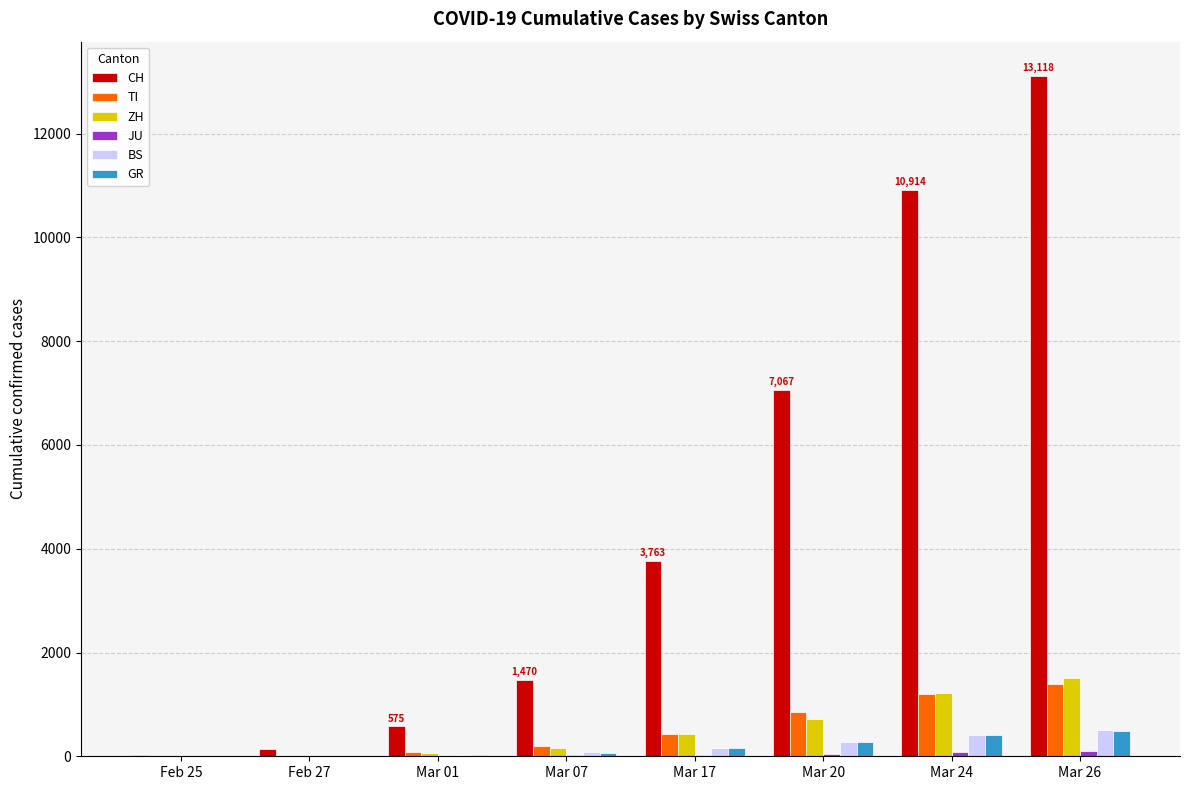

Is it true that BS equals 92 at Mar 07?

True